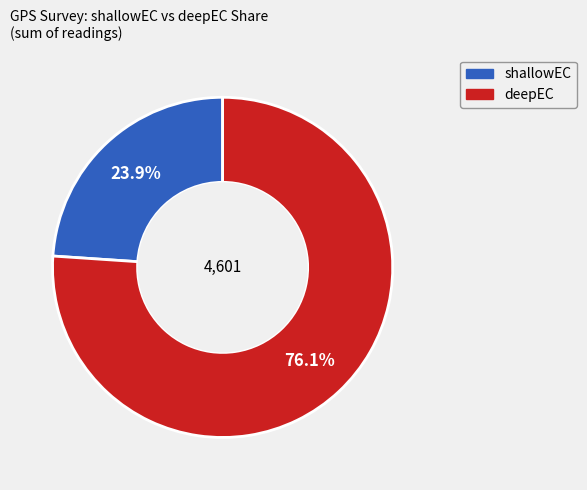

Between shallowEC and deepEC, which is larger?

deepEC